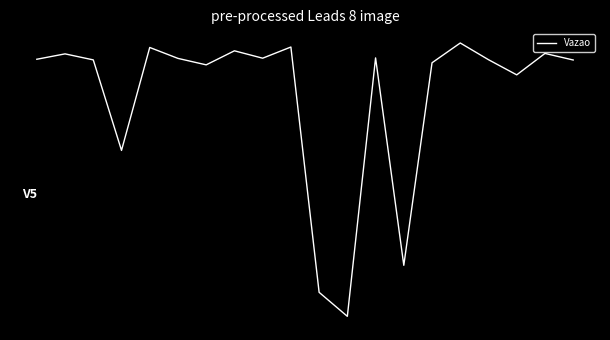

Does the chart display data point markers on the line(s)?

No